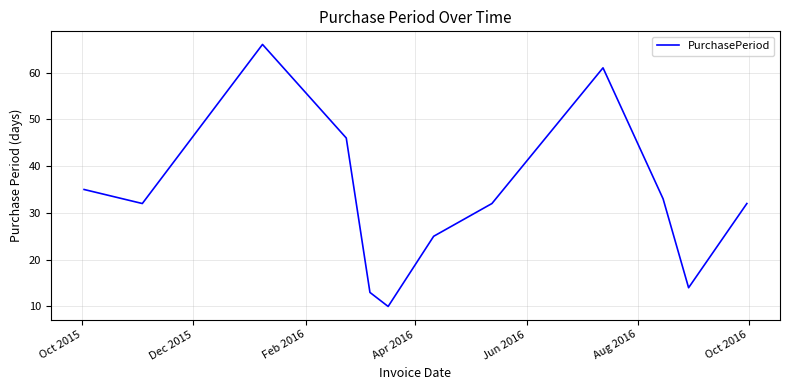

What is the minimum value shown in the chart?

10